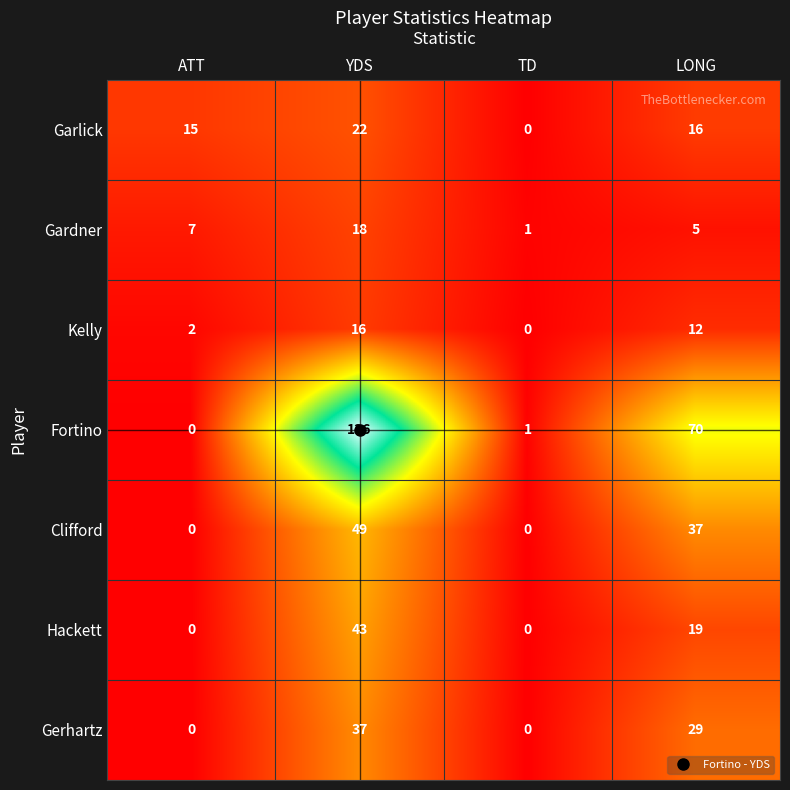

Count the number of data series in this chart.

7